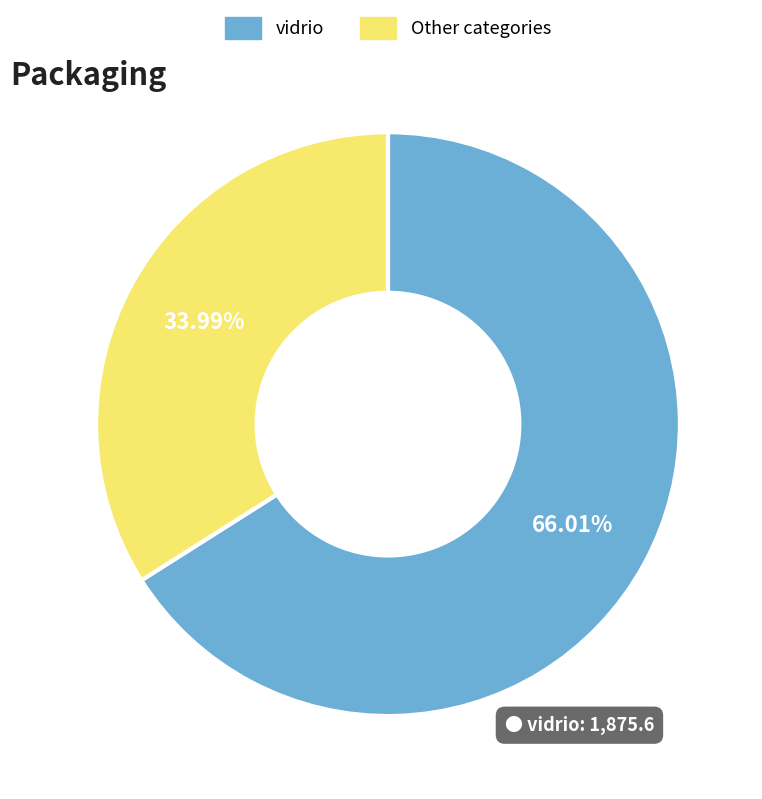

To the nearest percent, what is the average slice percentage?

50%